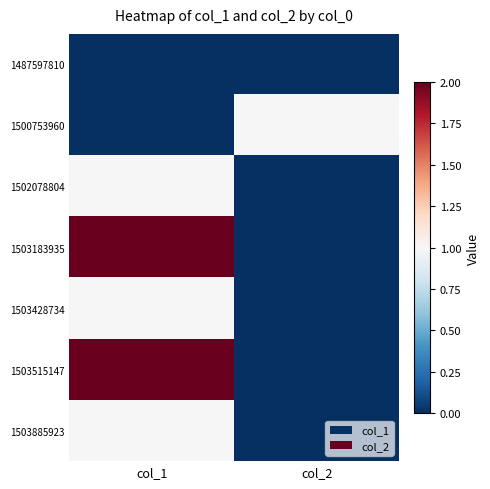

How many distinct data groups are displayed?

7